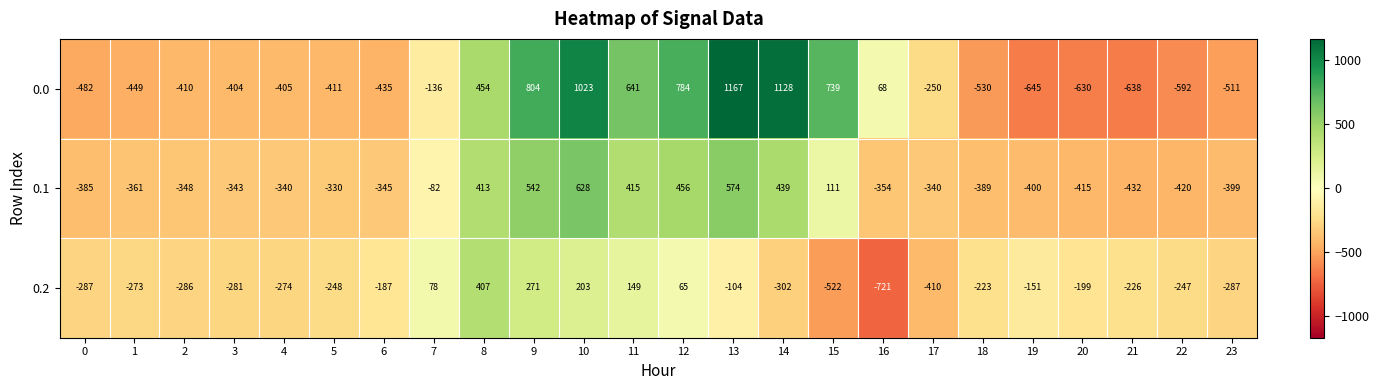

What is the spread (max minus min) of values at 7?

214